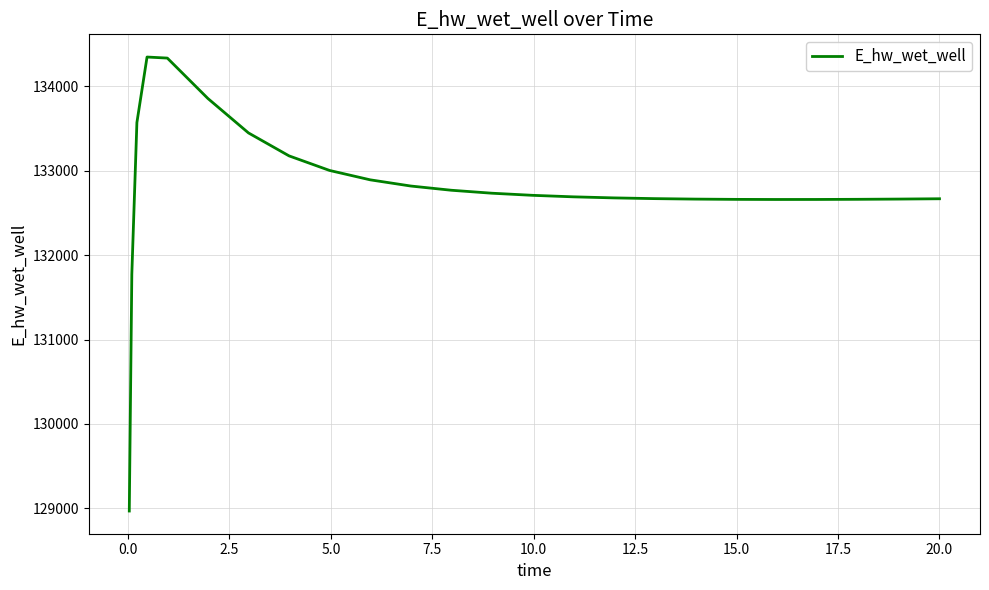

What is the maximum value shown in the chart?

134349.1